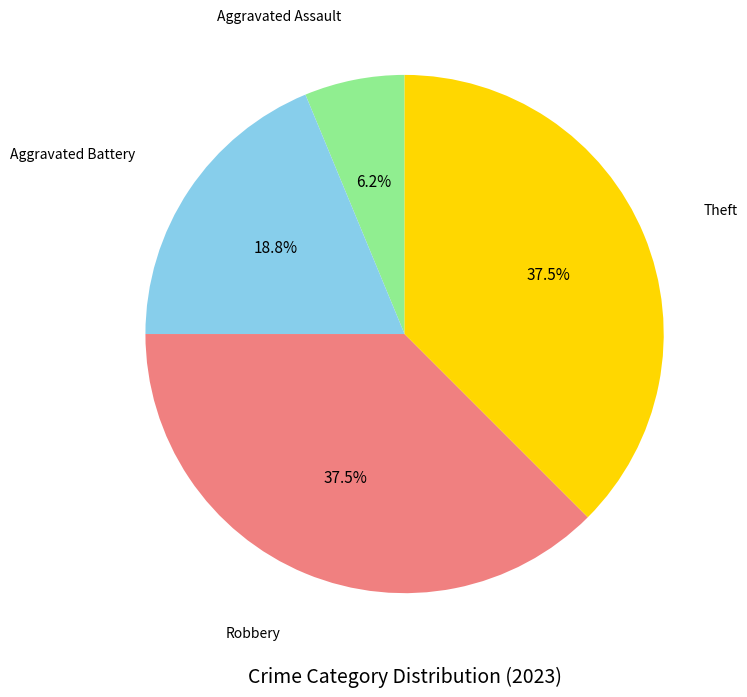

Is there a majority slice in this chart?

No